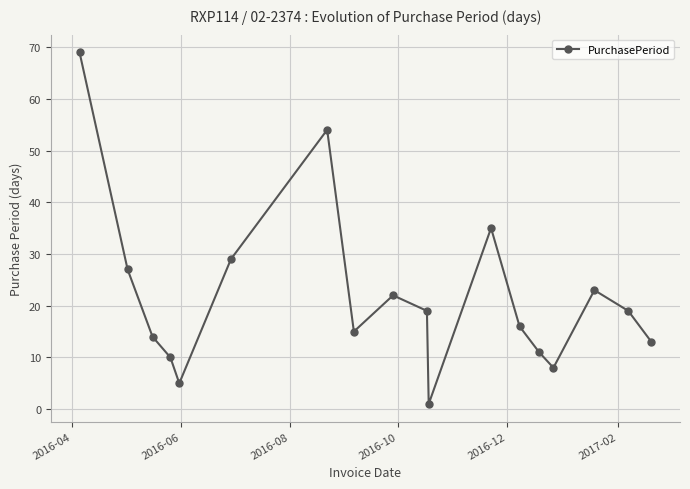

True or false: the data has more than 0 interior local peaks.

True